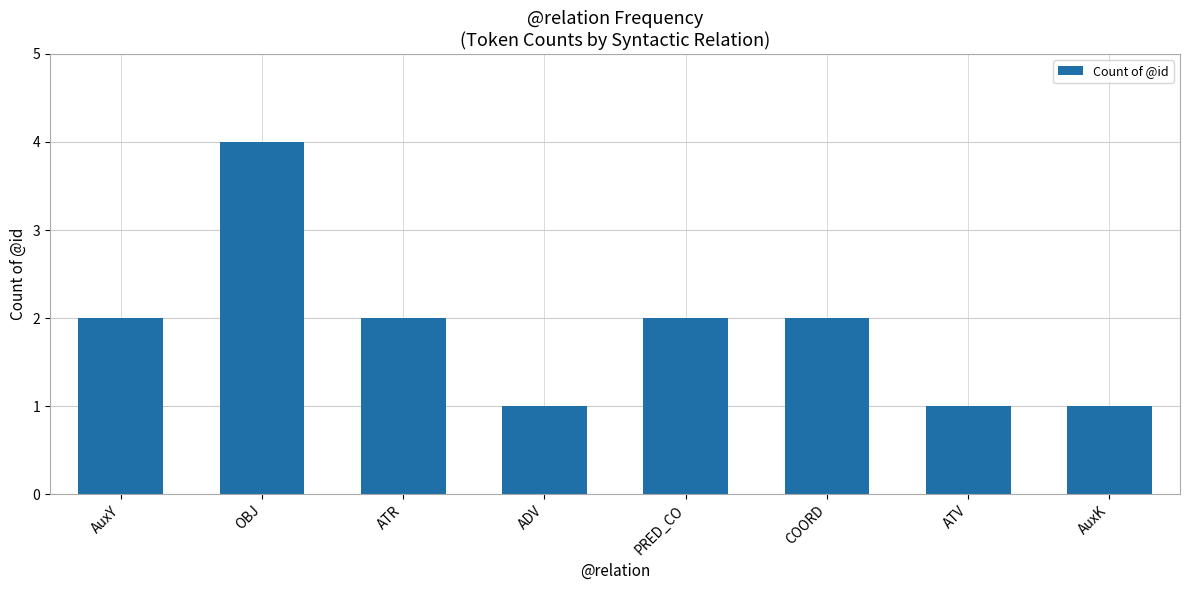

What is the sum of the values at ADV and PRED_CO?

3